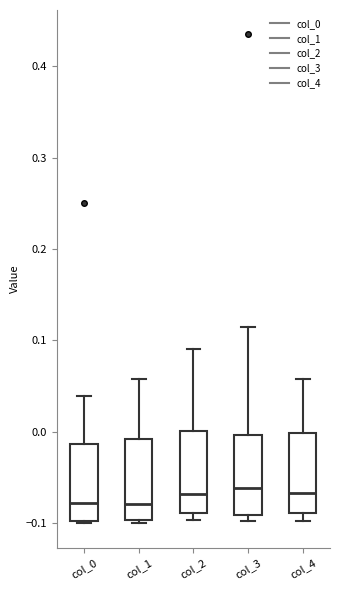

Where does the median line of the box for col_3 sit on the y-axis? The values are not printed on the chart, so give them approximately, as read against the axis.

-0.06